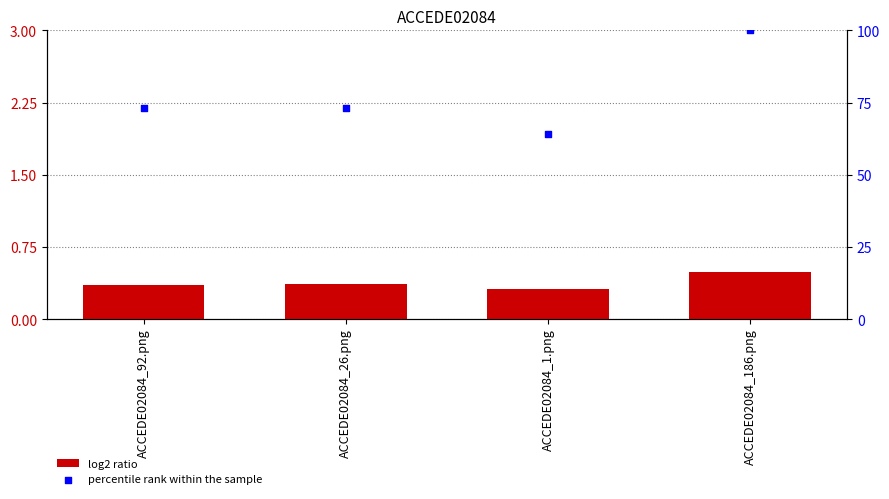

Which series reaches the minimum Y coordinate?

log2 ratio